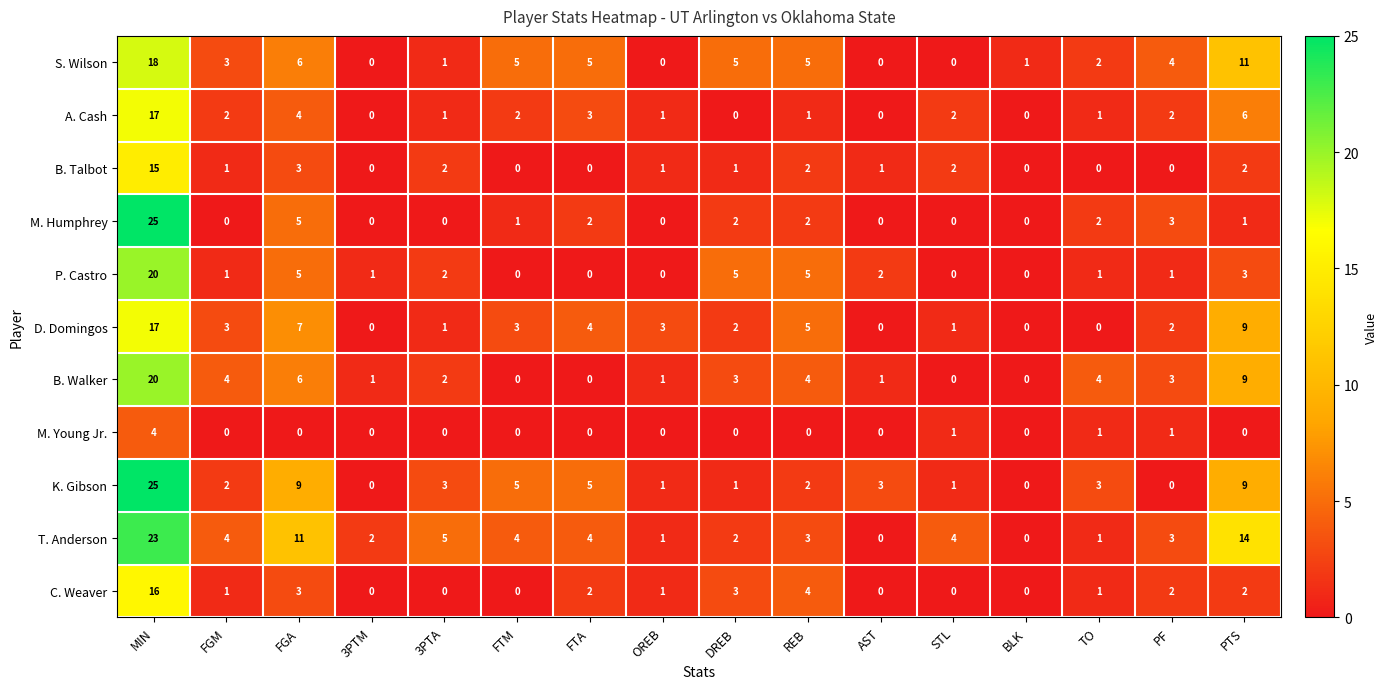

The T. Anderson series shows 4 at STL. True or false?

True